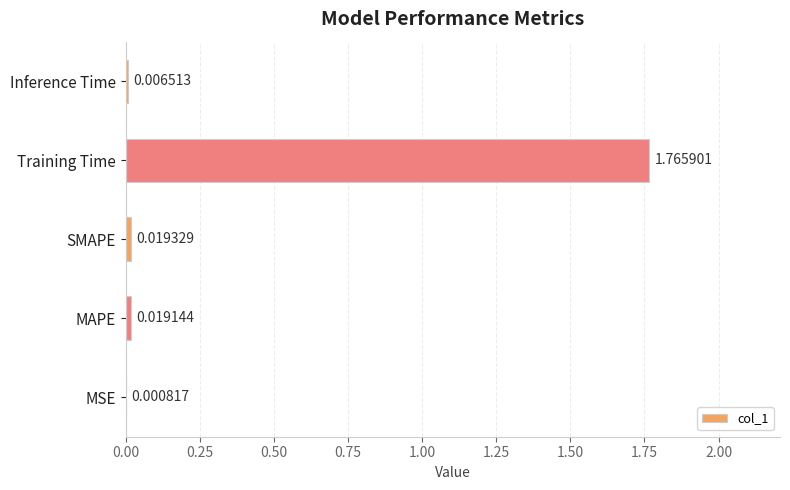

Which category has the highest value across all series?

Training Time